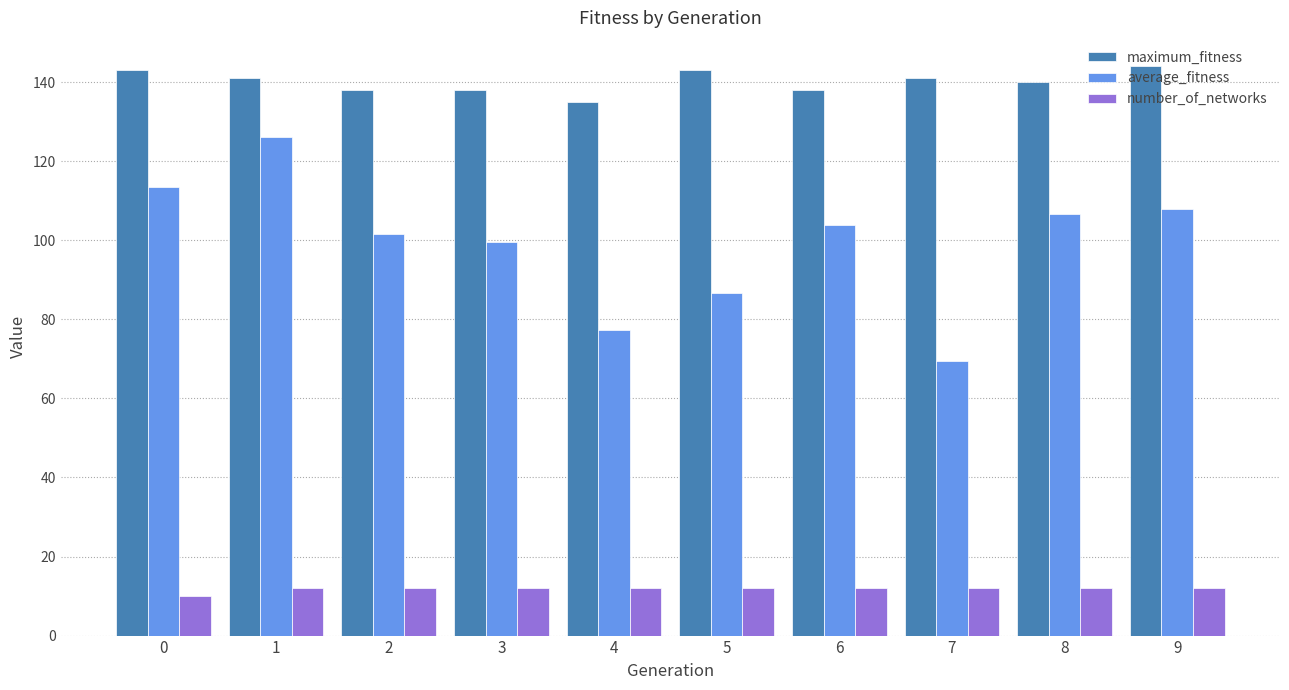

What is the maximum value shown in the chart?

144.0